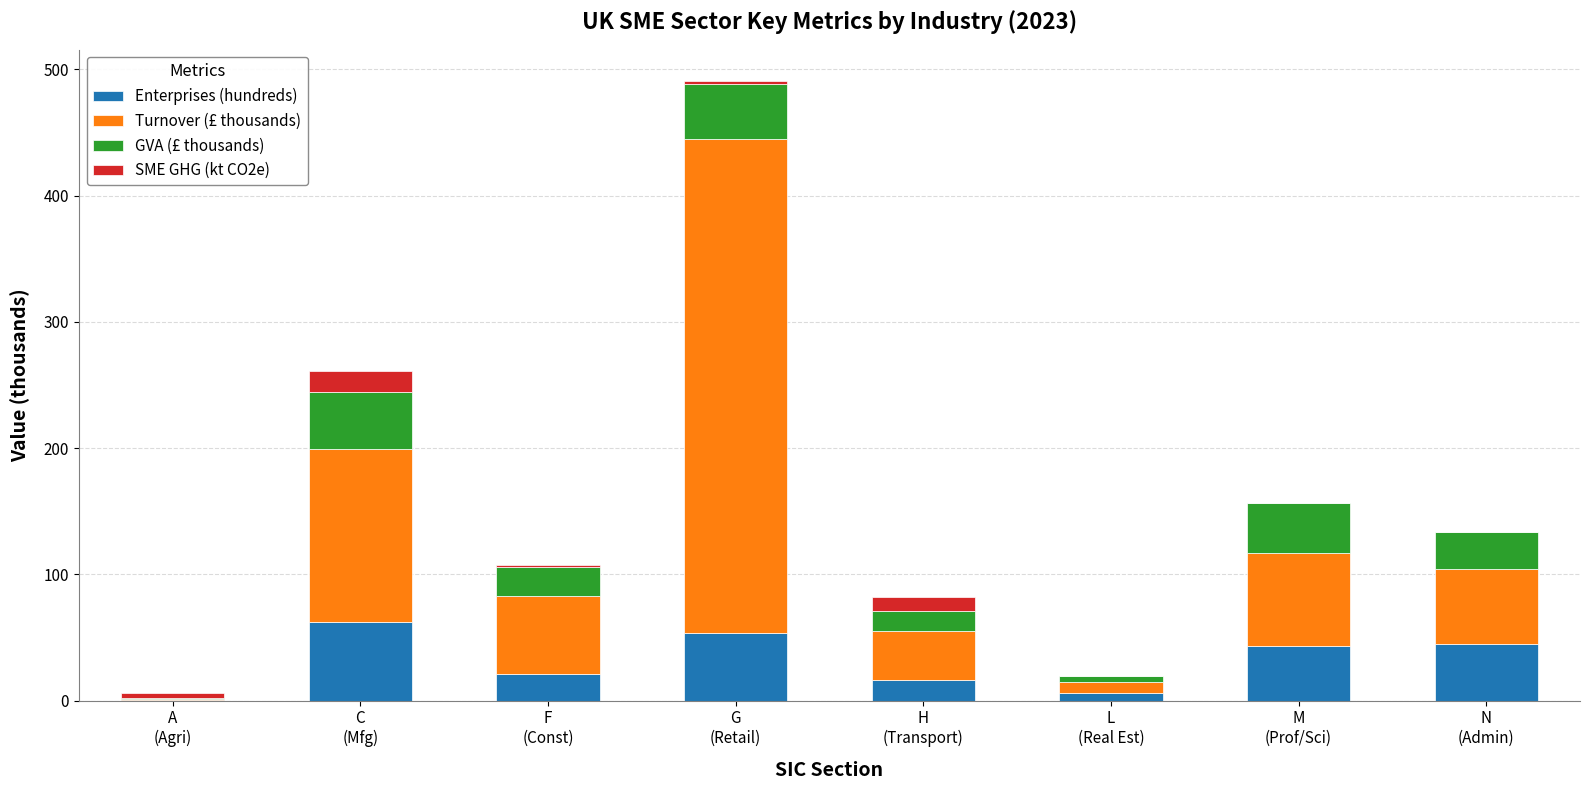

What is the maximum value for Enterprises (hundreds)?

61.9